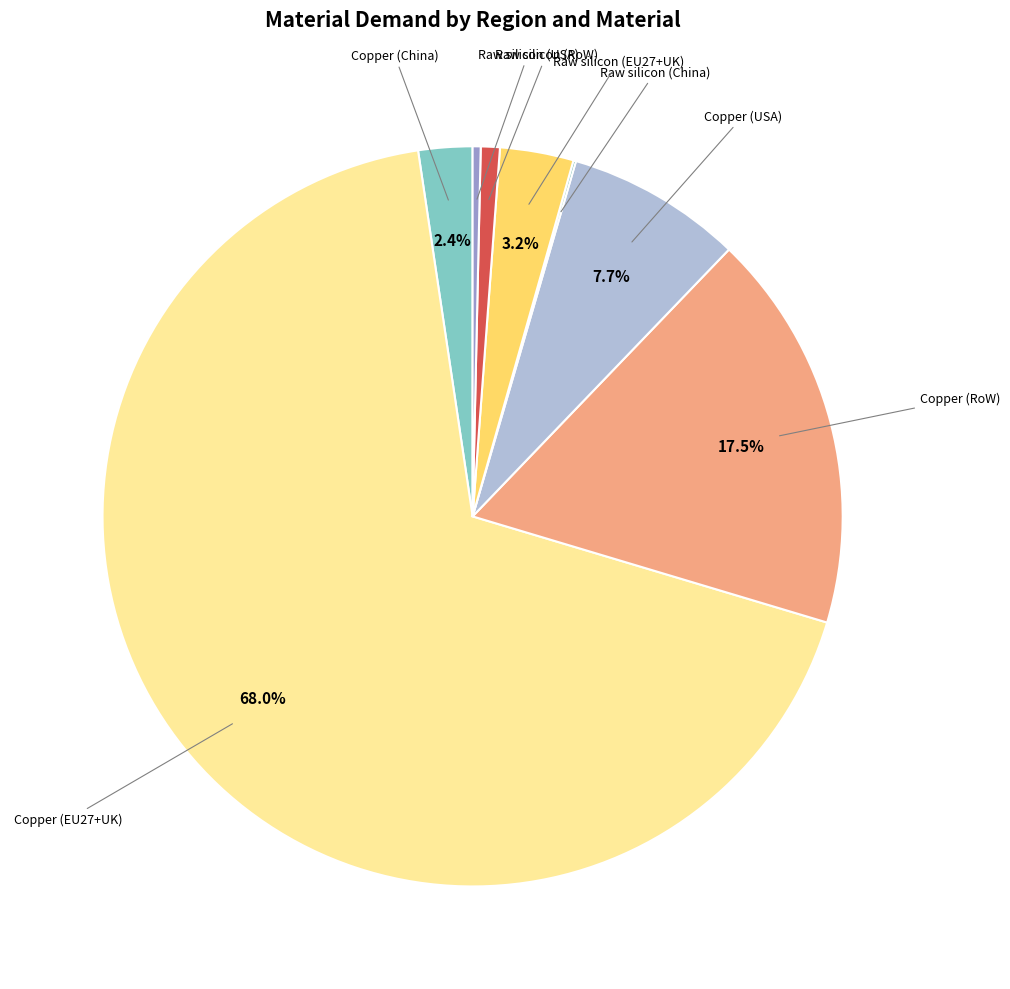

Is there any slice that represents more than half of the pie?

Yes